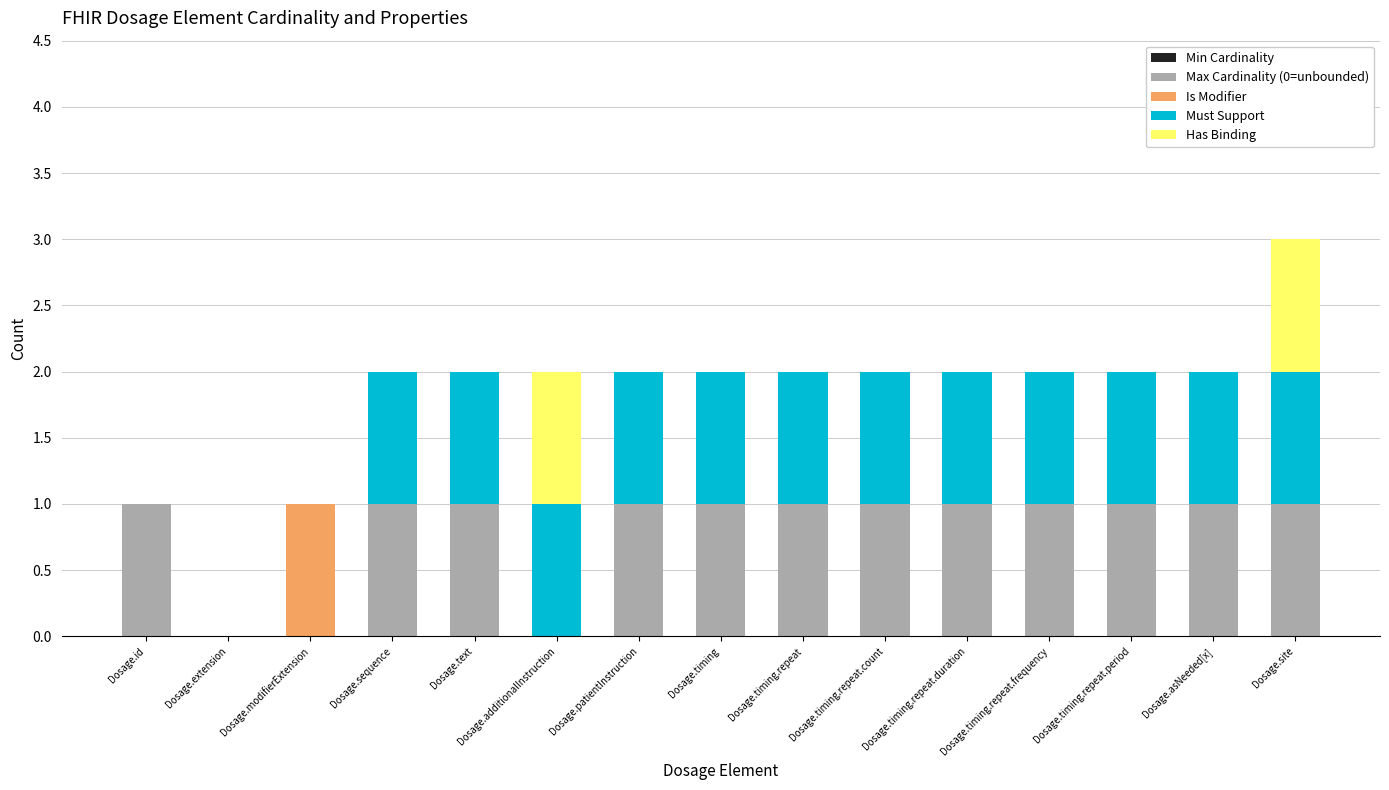

True or false: Max Cardinality (0=unbounded) has a value of 0 at Dosage.extension.

True